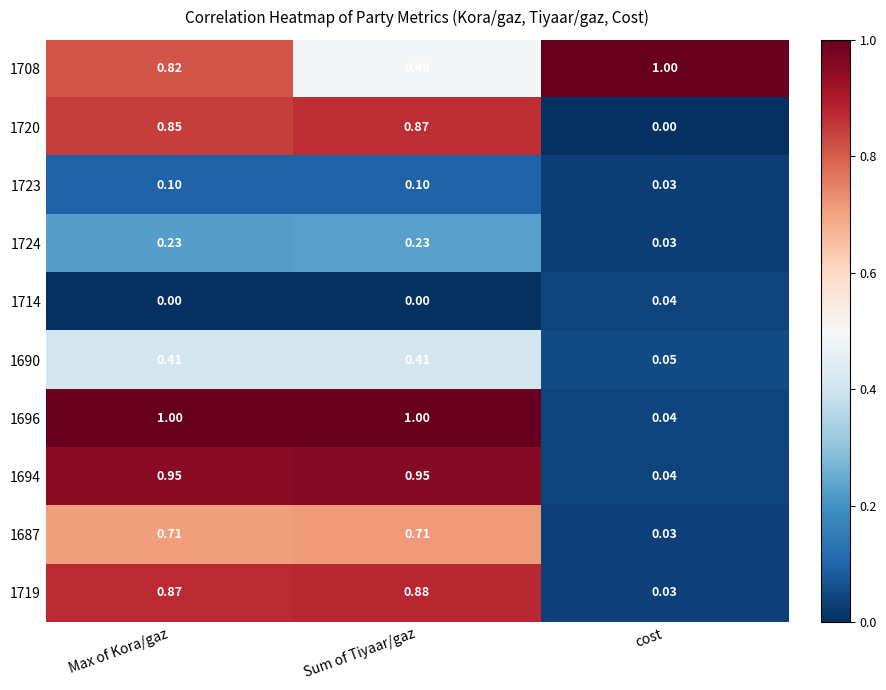

What is the total value across all series at cost?

1.3